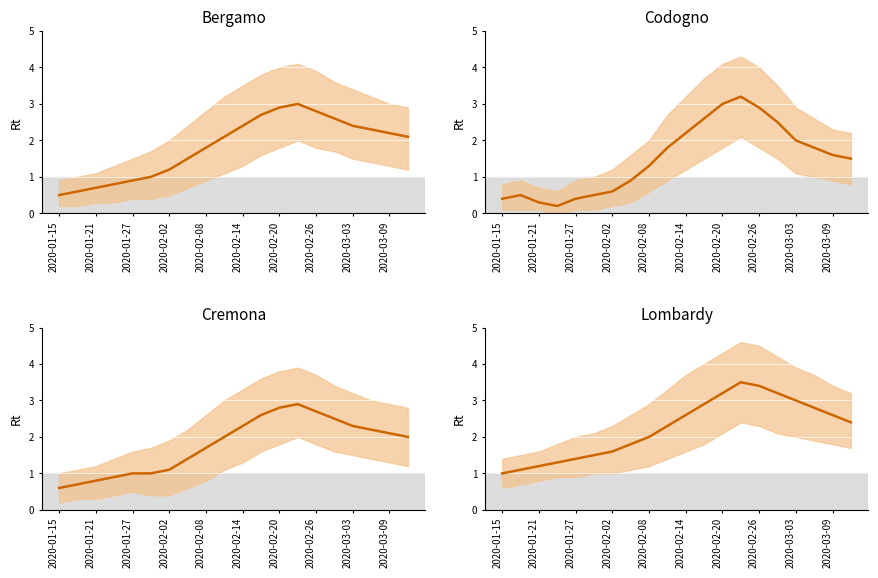

The value at 2020-02-20 is 5.5. True or false?

False